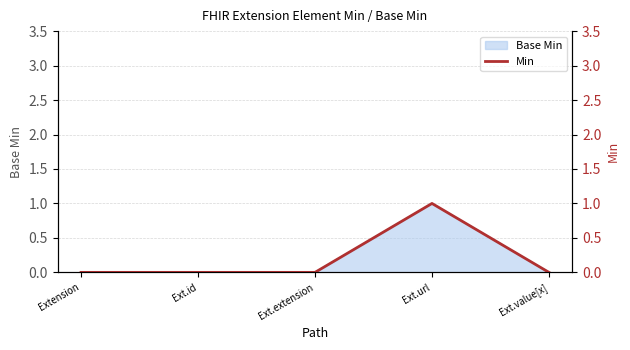

What position from the right is Ext.extension?

3